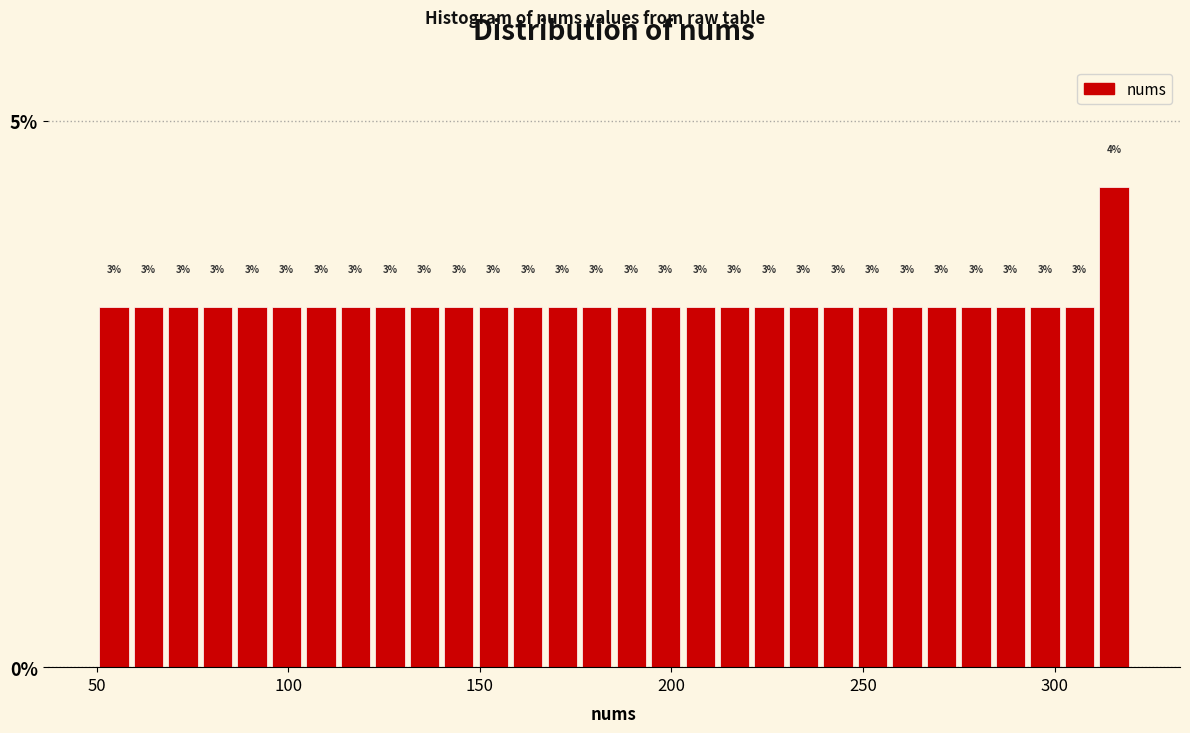

Read against the x-axis, roughly where is the centre of the tallest bar?

315